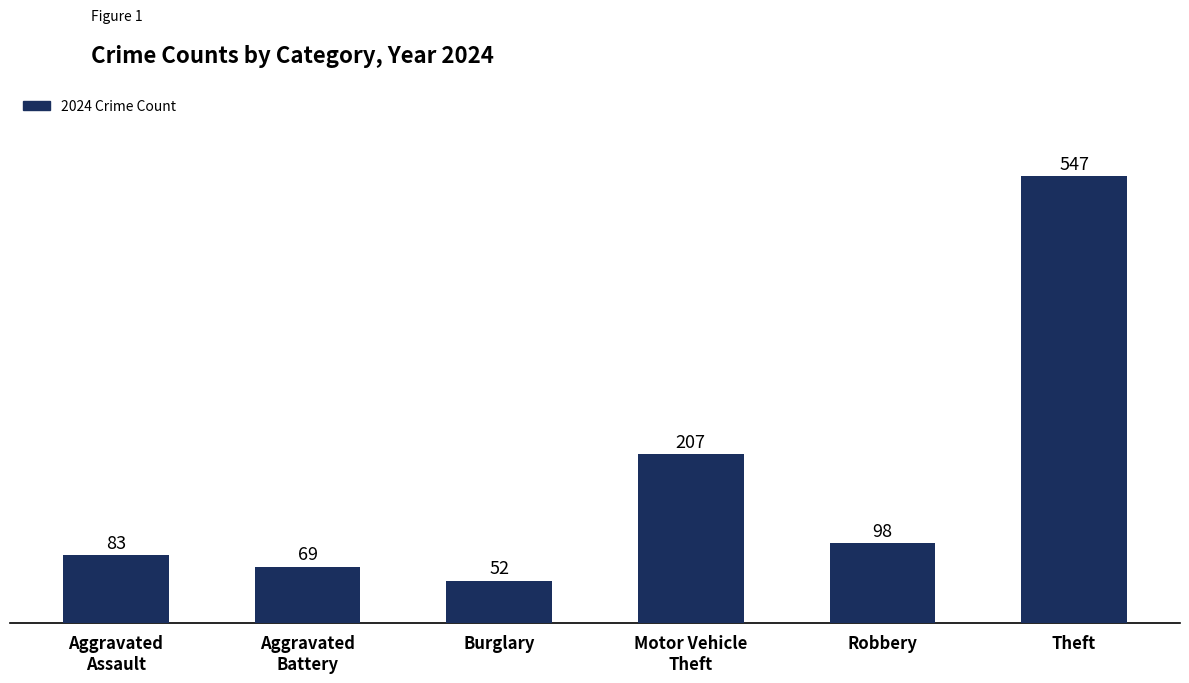

What is the average value?

176